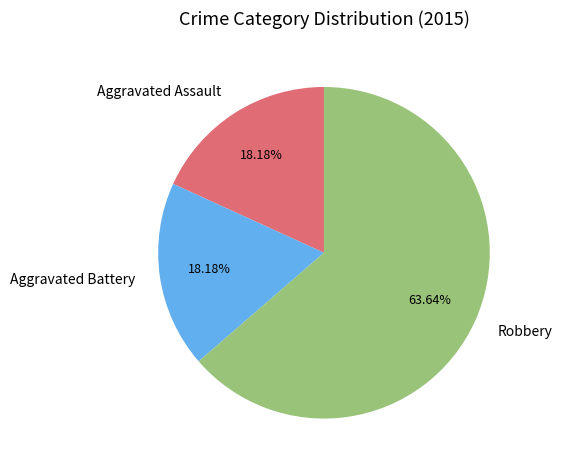

To the nearest percent, what percentage of the pie is Robbery?

64%